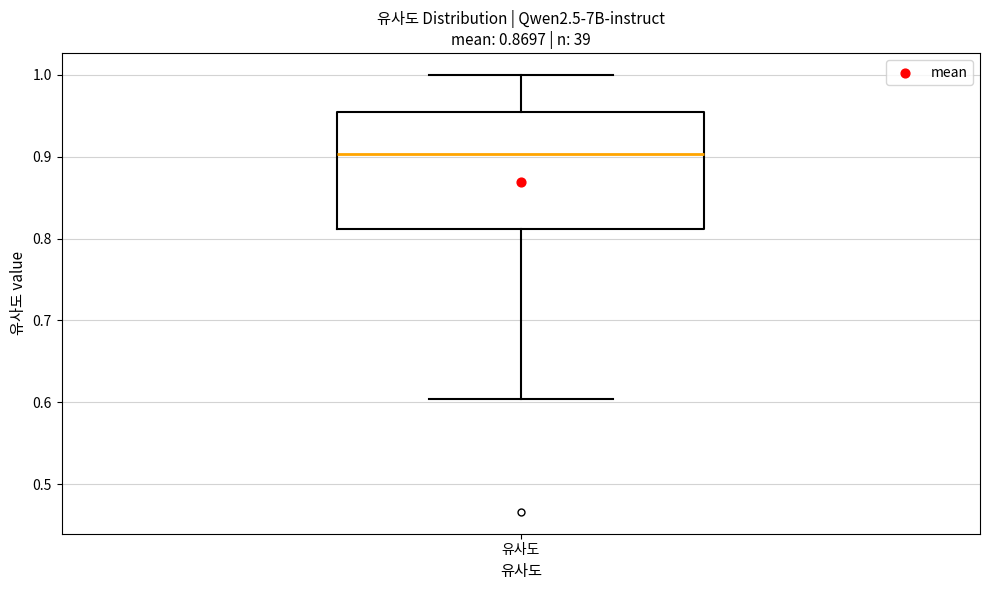

Transcribe this box plot: give where the median line is, the range the box spans, and where the two whiskers end, as read against the y-axis. The values are not printed on the chart, so give them approximately, as read against the axis.

median 0.90, box 0.81 to 0.95, whiskers 0.60 to 1.00